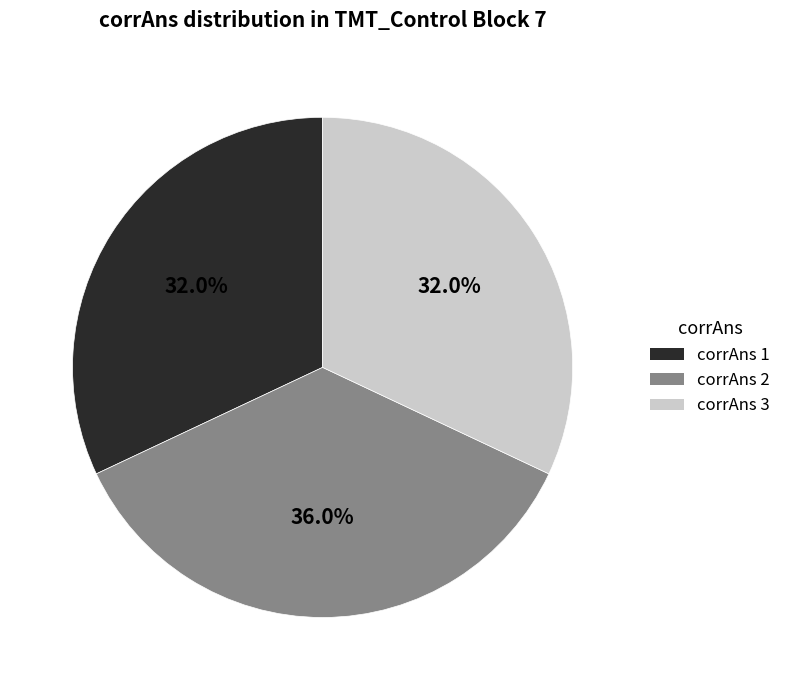

Approximately how many times larger is the value at corrAns 3 compared to corrAns 1?

1.0